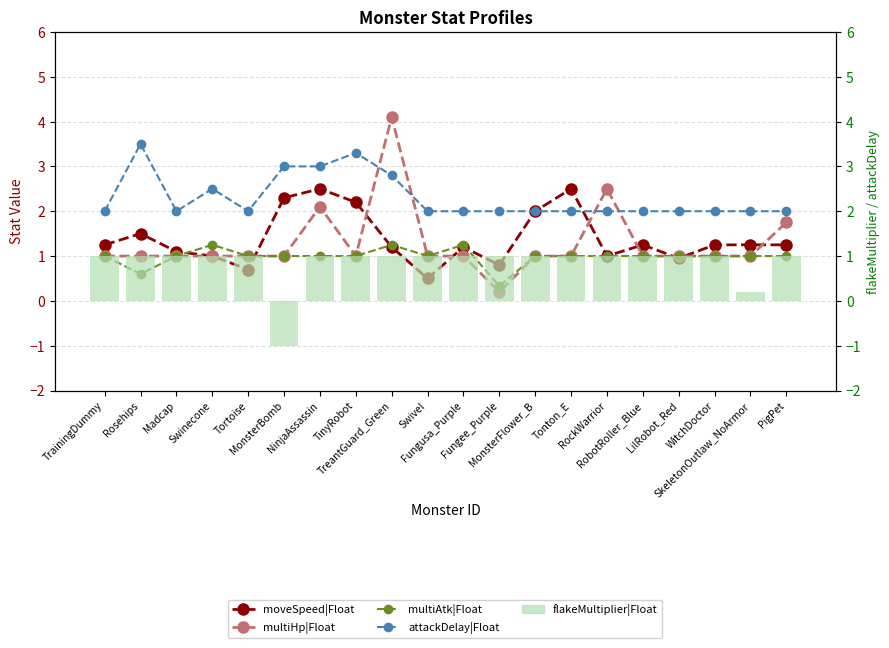

Is it true that attackDelay|Float equals 3.3 at TinyRobot?

True